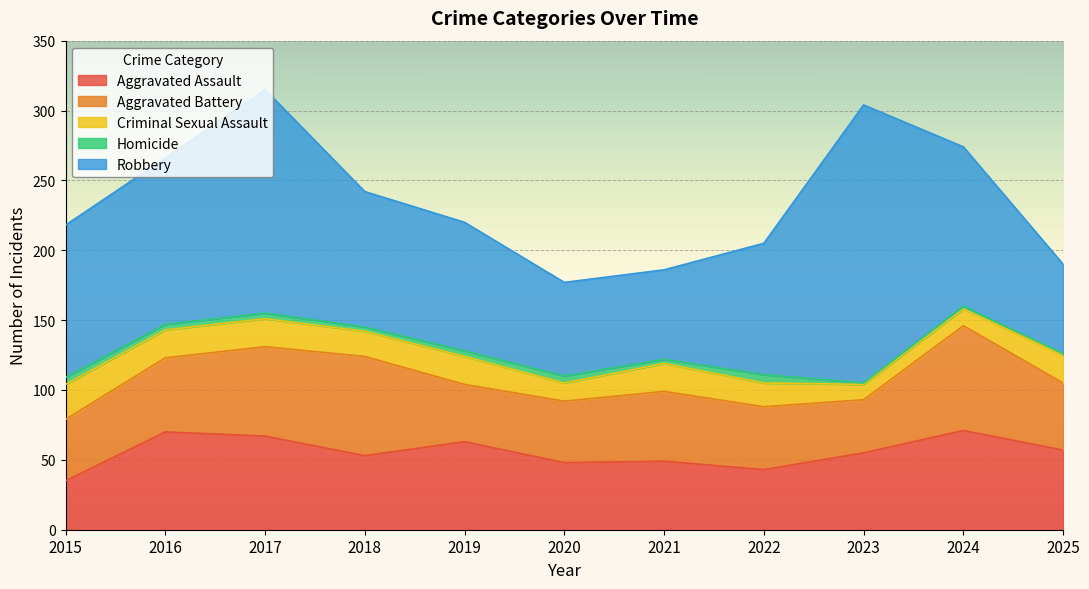

At which label does Homicide reach its peak?

2022